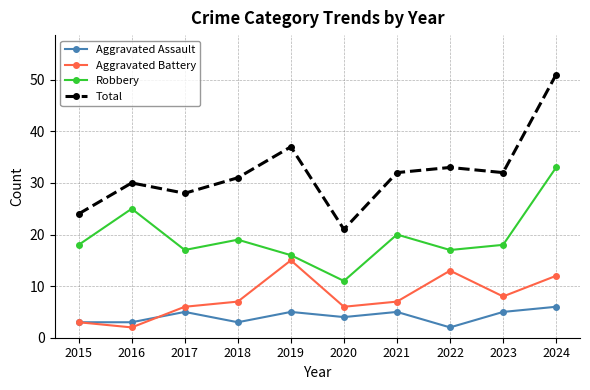

Is it true that Total equals 13 at 2019?

False